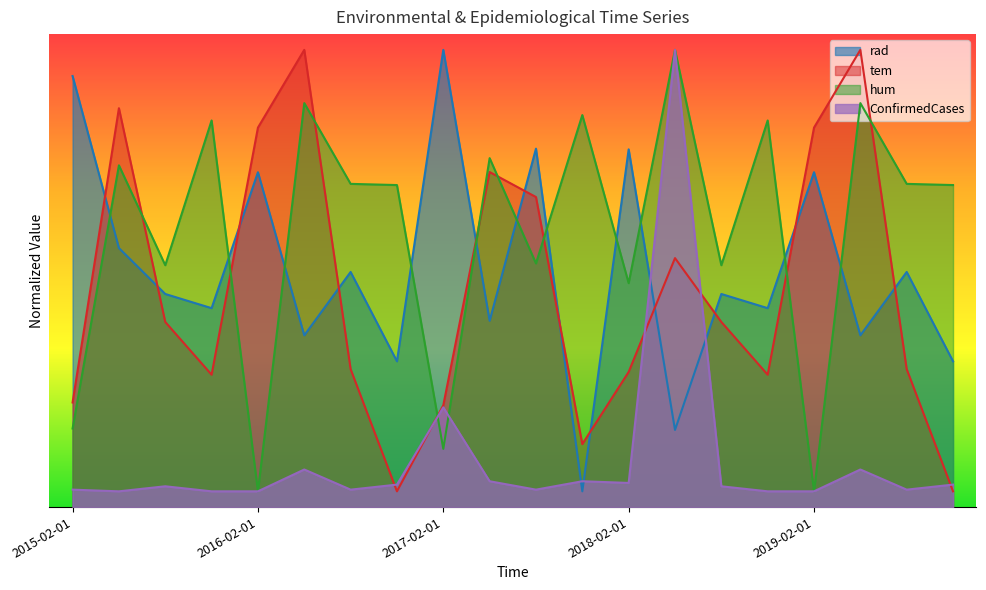

How many interior local peaks does the tem series have?

5